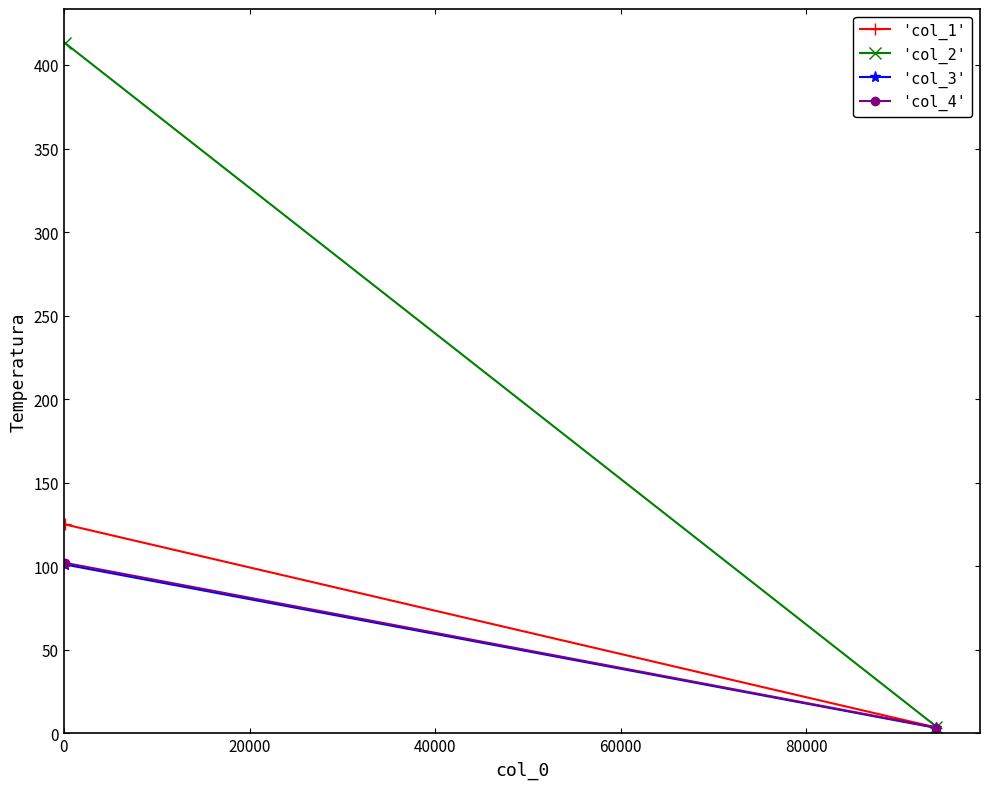

What are all the series names shown in the legend?

col_1, col_2, col_3, col_4